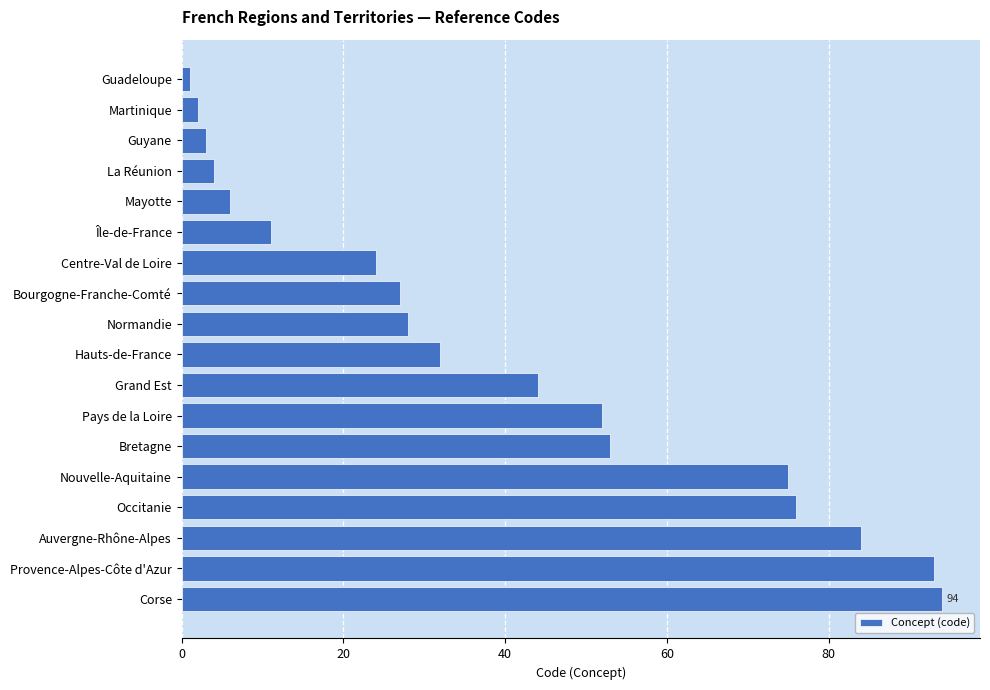

Which has a higher value, Grand Est or Pays de la Loire?

Pays de la Loire